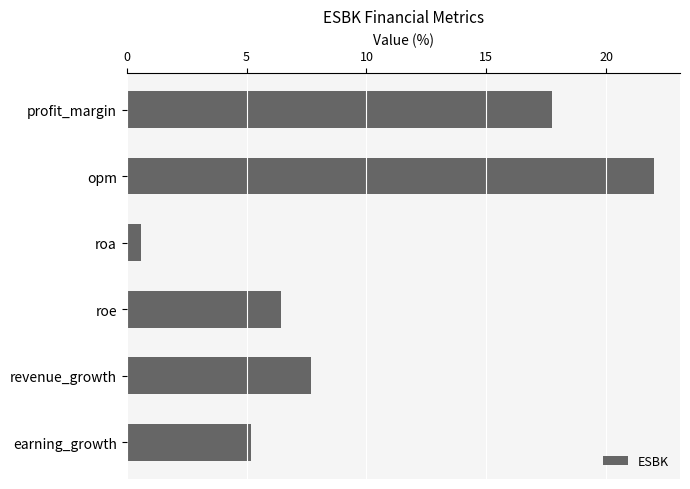

What is the difference between the maximum and minimum values?

21.4